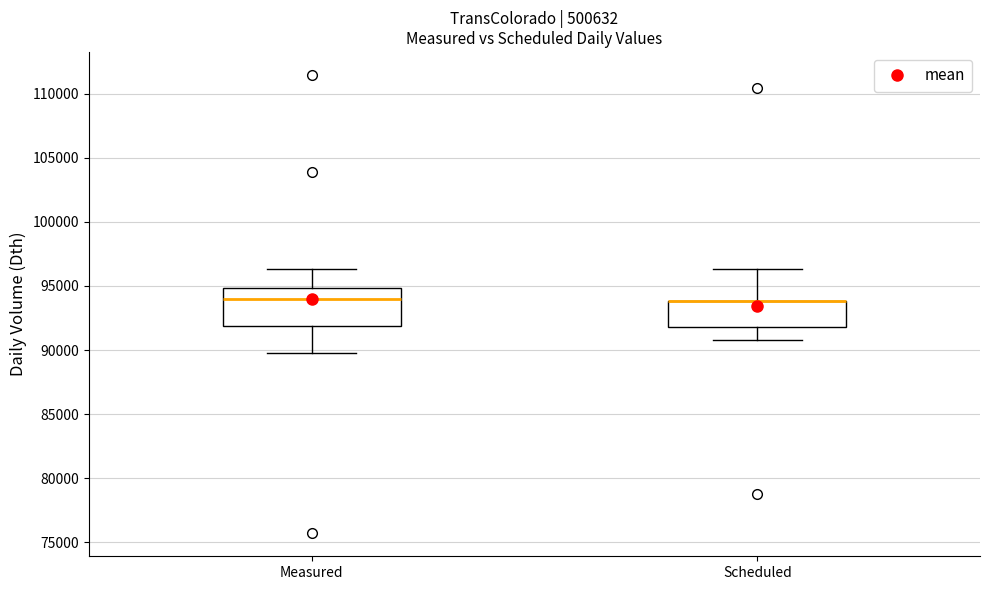

Reading left to right, read every box against the y-axis: the position of its median line, the range the box covers, and the ends of its whiskers. The values are not printed on the chart, so give them approximately, as read against the axis.

Measured: median 94000, box 92000 to 95000, whiskers 90000 to 96500
Scheduled: median 94000 (drawn on the box's upper edge), box 92000 to 94000, whiskers 91000 to 96500